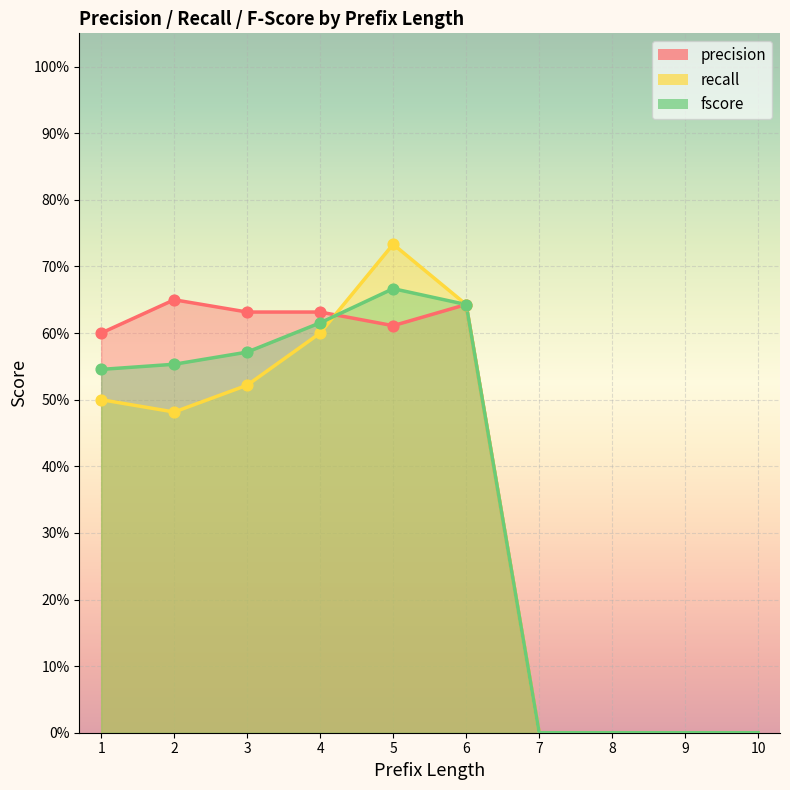

Which series has the largest Y range (max minus min)?

recall